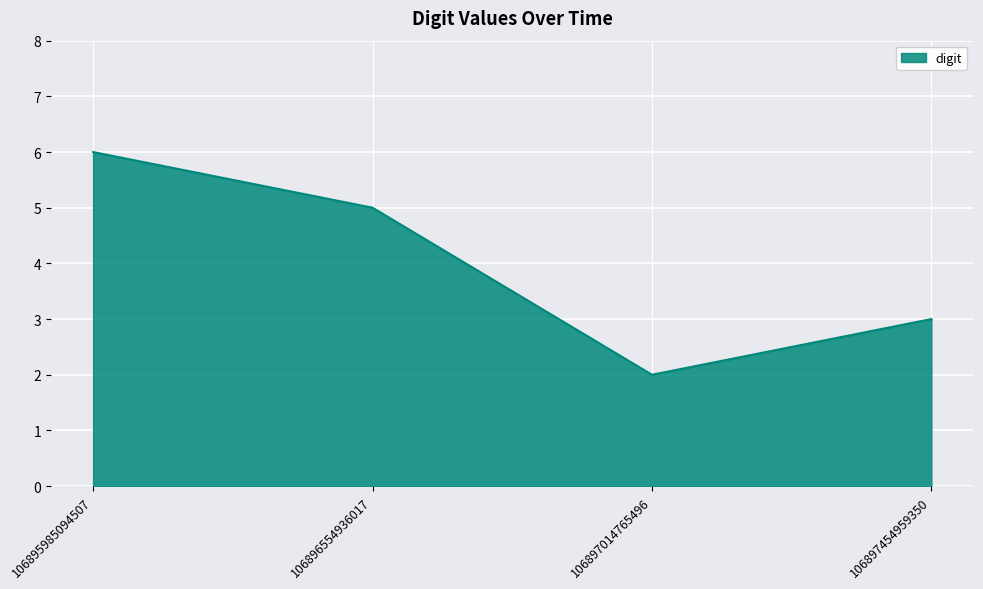

What is the approximate value at 106897014765496?

2